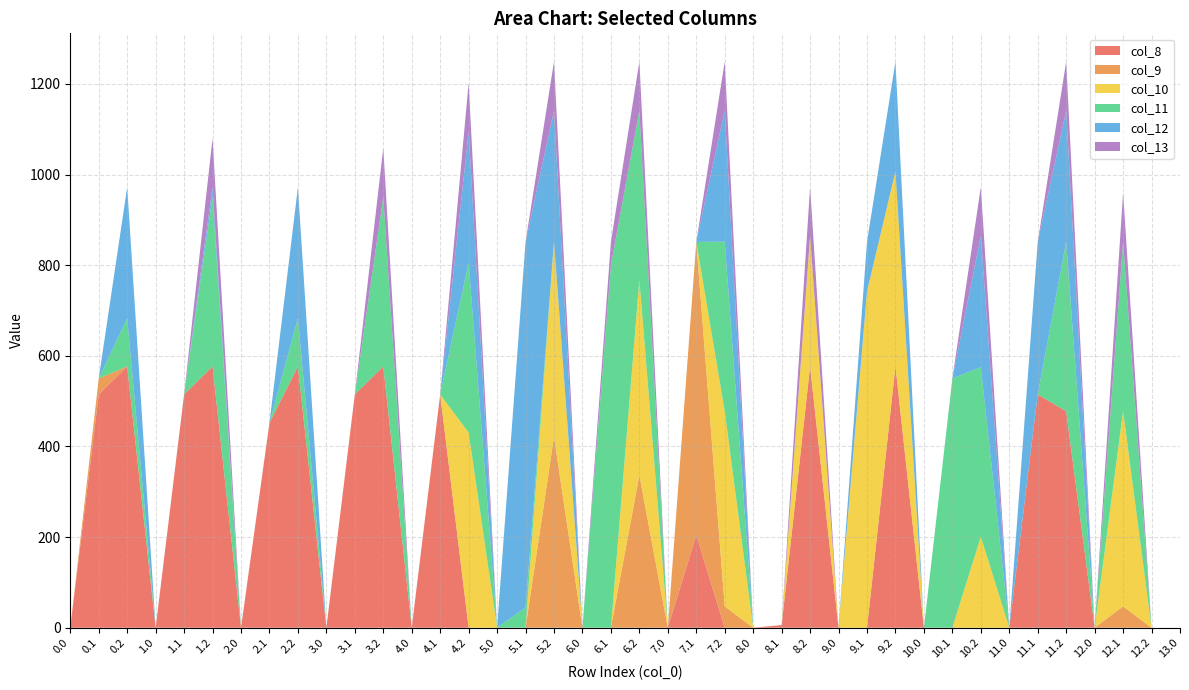

Reading left to right, what are all the values shown in this chart?

col_8: 0.0	514.8	576.6	0.0	514.8	576.6	0.0	452.0	576.6	0.0	514.8	576.6	0.0	514.8	0.0	0.0	0.0	0.0	0.0	0.0	0.0	0.0	204.5	0.0	0.0	5.9	576.6	0.0	0.0	576.6	0.0	0.0	0.0	0.0	514.8	477.6	0.0	0.0	0.0	0.0
col_9: 0.0	35.2	0.0	0.0	0.0	0.0	0.0	0.0	0.0	0.0	0.0	0.0	0.0	0.0	0.0	0.0	0.0	421.4	0.0	0.0	336.6	0.0	646.9	47.0	0.0	0.0	0.0	0.0	0.0	0.0	0.0	0.0	0.0	0.0	0.0	0.0	0.0	47.0	0.0	0.0
col_10: 0.0	0.0	0.0	0.0	0.0	0.0	0.0	0.0	0.0	0.0	0.0	0.0	0.0	0.0	430.5	0.0	0.0	430.5	0.0	0.0	430.5	0.0	0.0	430.5	0.0	0.0	287.9	0.0	742.1	430.5	0.0	0.0	200.7	0.0	0.0	0.0	0.0	430.5	0.0	0.0
col_11: 0.0	0.0	106.2	0.0	0.0	374.4	0.0	0.0	106.2	0.0	0.0	374.4	0.0	0.0	374.4	0.0	44.5	0.0	0.0	800.2	374.4	0.0	0.0	374.4	0.0	0.0	0.0	0.0	0.0	0.0	0.0	550.0	374.4	0.0	0.0	374.4	0.0	374.4	0.0	0.0
col_12: 0.0	0.0	289.5	0.0	0.0	21.4	0.0	0.0	289.5	0.0	0.0	0.0	0.0	0.0	289.5	0.0	806.9	289.5	0.0	0.0	0.0	0.0	0.0	289.5	0.0	0.0	0.0	0.0	109.3	242.1	0.0	0.0	289.5	0.0	336.6	289.5	0.0	0.0	0.0	0.0
col_13: 0.0	0.0	0.0	0.0	0.0	107.8	0.0	0.0	0.0	0.0	0.0	107.8	0.0	0.0	107.8	0.0	0.0	107.8	0.0	51.2	107.8	0.0	0.0	107.8	0.0	0.0	107.8	0.0	0.0	0.0	0.0	0.0	107.8	0.0	0.0	107.8	0.0	107.8	0.0	0.0